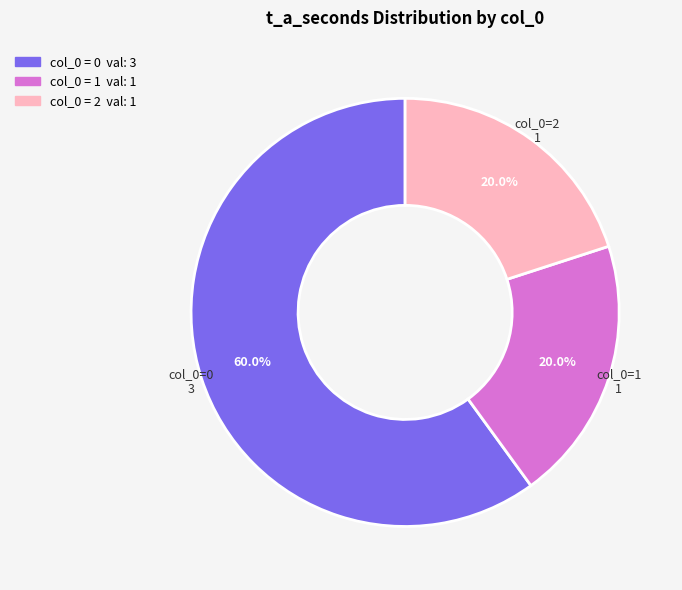

How many segments does this pie chart have?

3